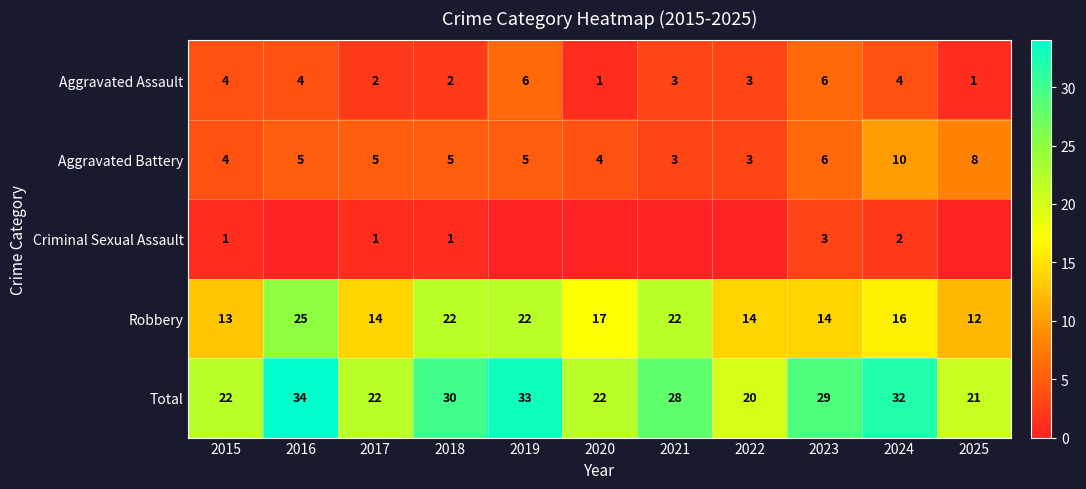

What is the maximum value shown in the chart?

34